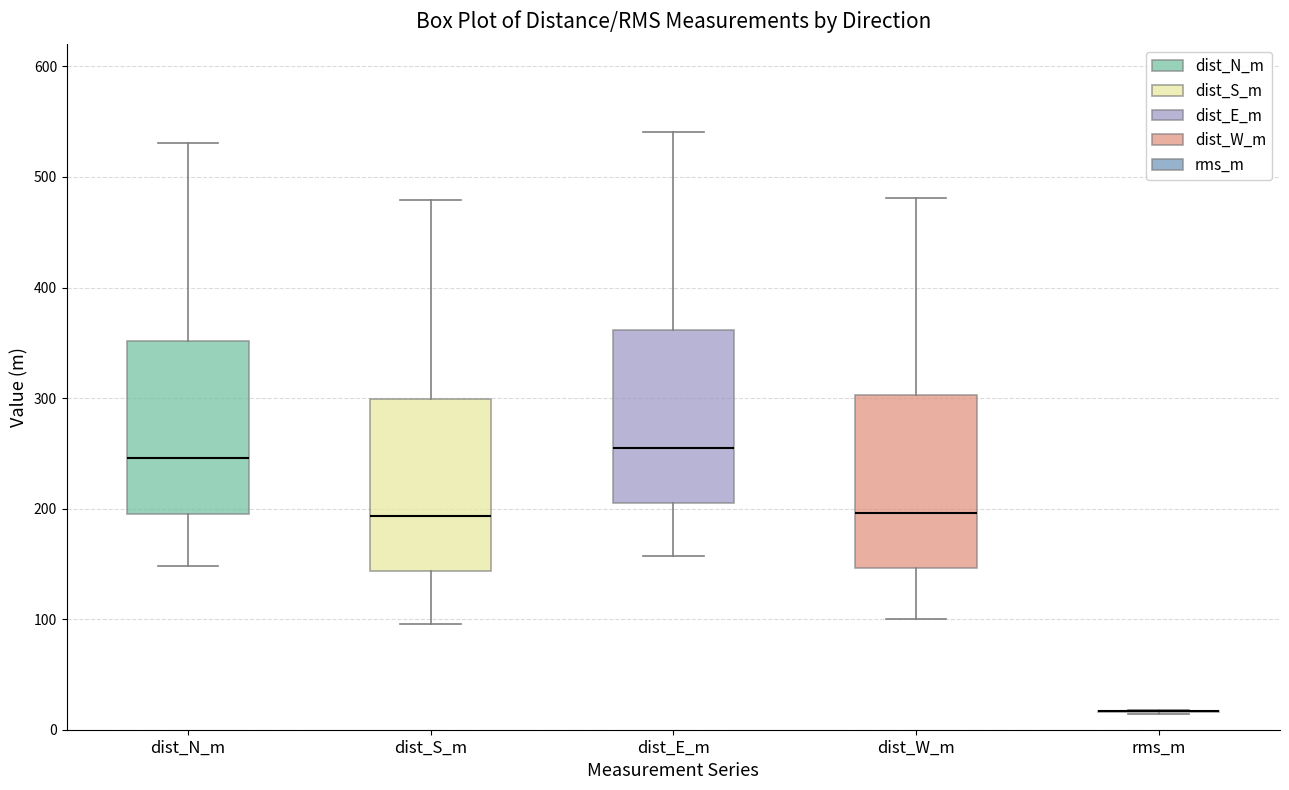

Reading left to right, read every box against the y-axis: the position of its median line, the range the box covers, and the ends of its whiskers. The values are not printed on the chart, so give them approximately, as read against the axis.

dist_N_m: median 250, box 200 to 350, whiskers 150 to 530
dist_S_m: median 190, box 140 to 300, whiskers 100 to 480
dist_E_m: median 260, box 200 to 360, whiskers 160 to 540
dist_W_m: median 200, box 150 to 300, whiskers 100 to 480
rms_m: box collapsed to a line at 20, whiskers 10 to 20